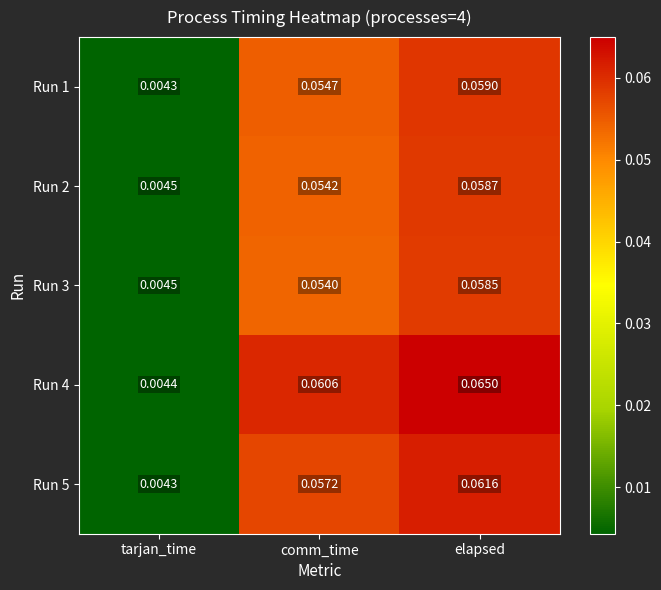

Rank the categories by Run 4 value from highest to lowest.

elapsed, comm_time, tarjan_time